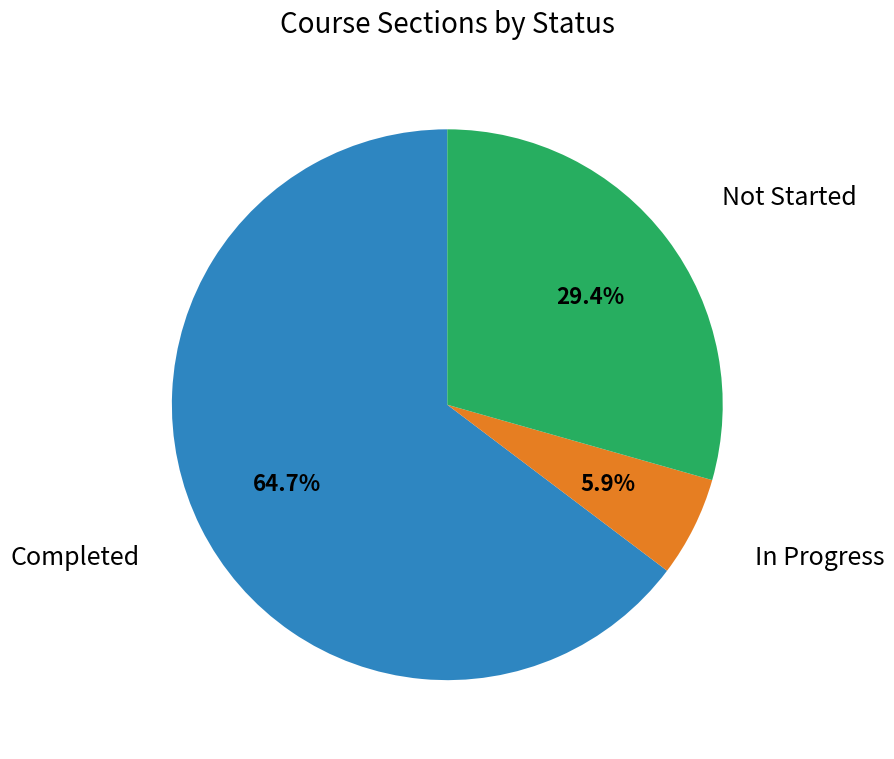

To the nearest percent, what is the combined percentage of Completed and Not Started?

94%